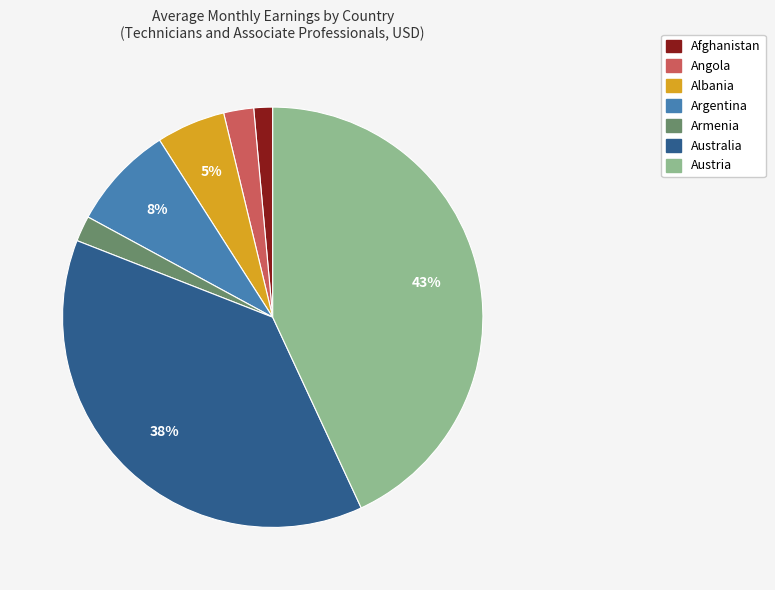

To the nearest percent, what is the difference between the largest and smallest slice percentages?

42%